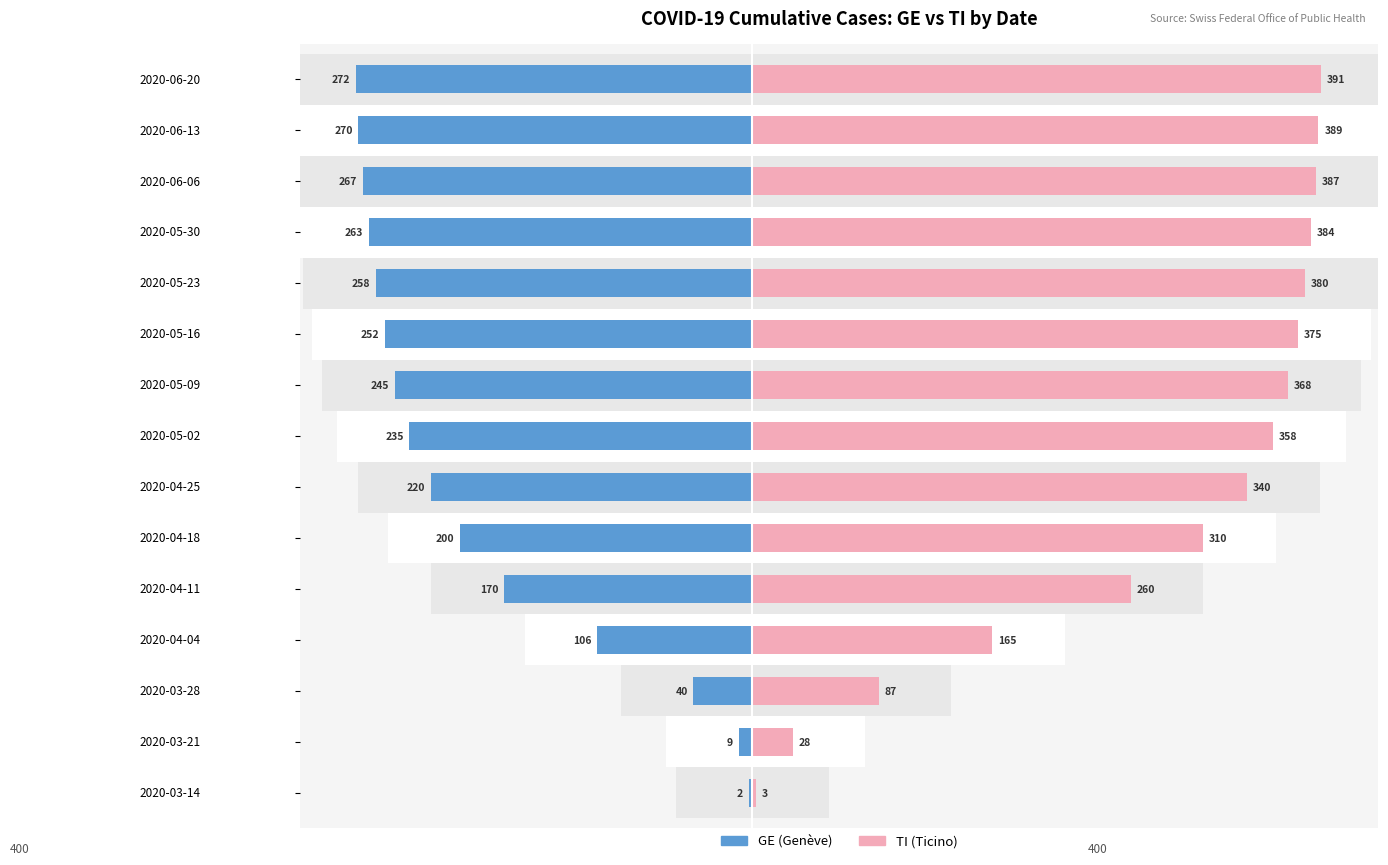

What is the average value of the GE (Genève) series?

-187